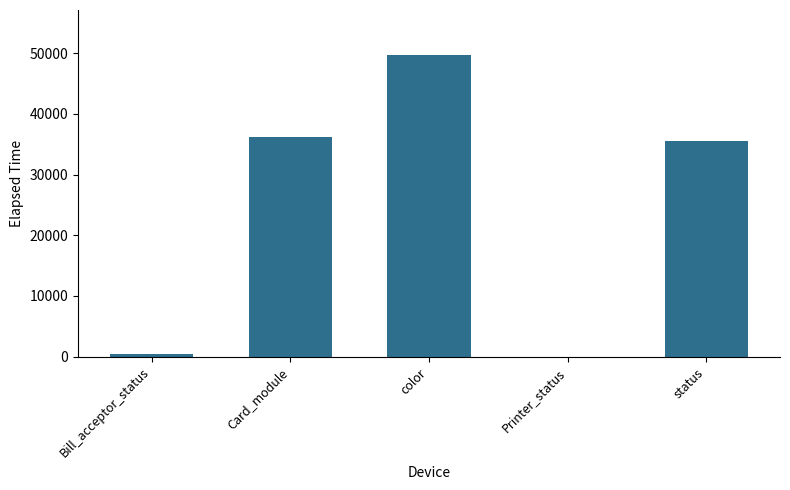

The chart shows a value of 35584 at status. True or false?

True